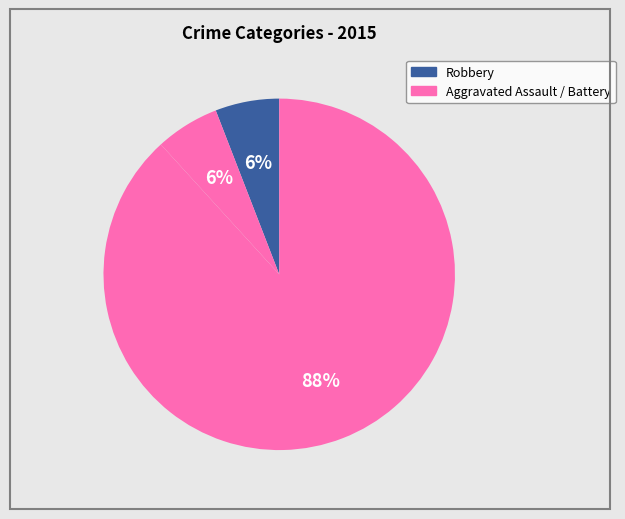

How many segments does this pie chart have?

3